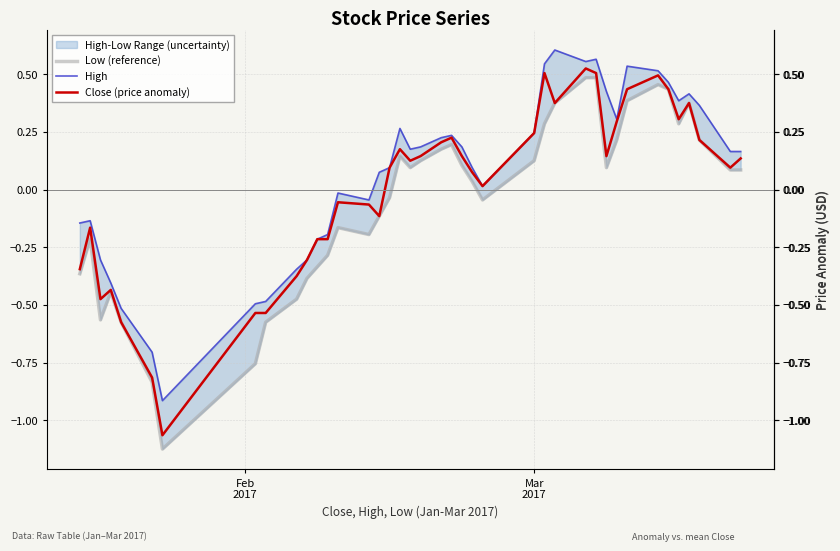

At which label does Low (reference) reach its peak?

28